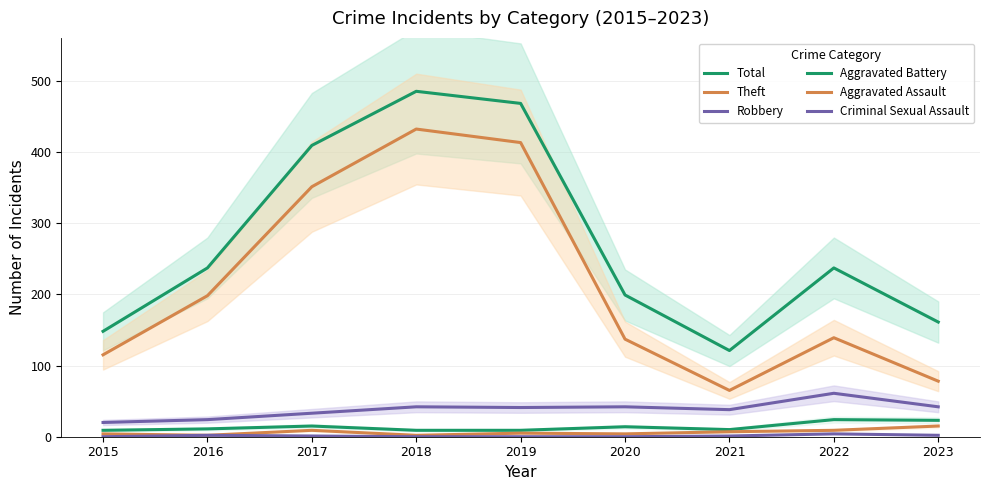

What is the difference between the maximum and minimum values in the Aggravated Battery series?

15